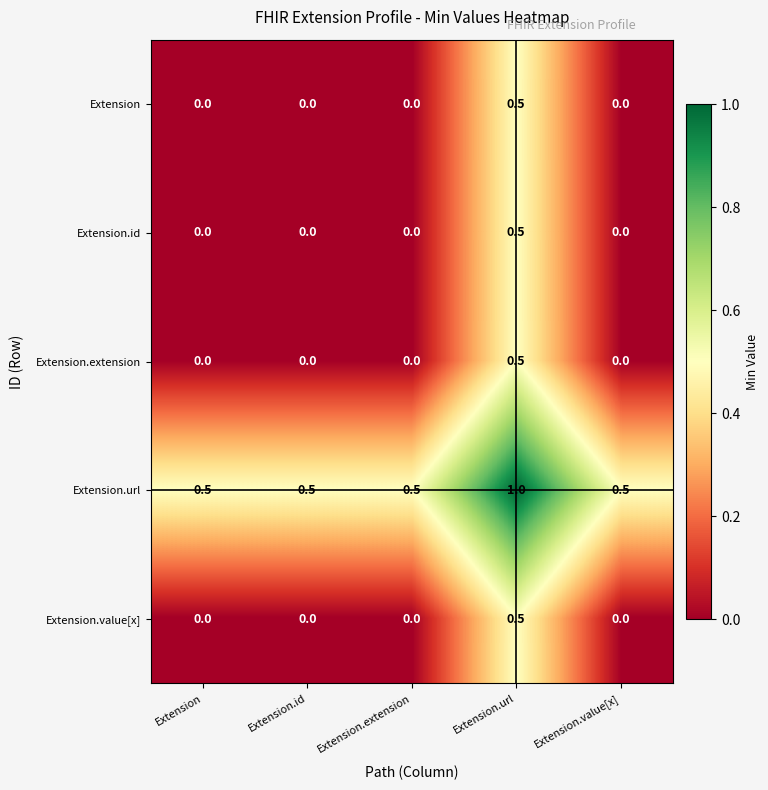

At which category is the sum across all series the highest?

Extension.url